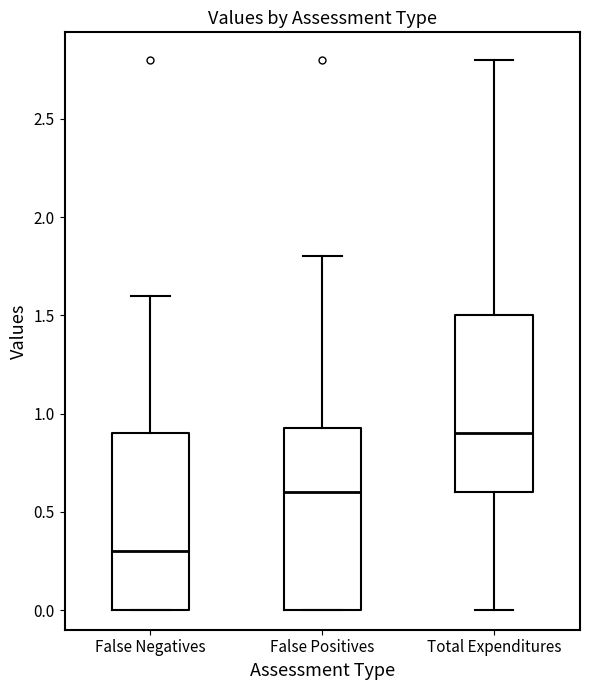

Reading left to right, transcribe this box plot: for each box, give where its median line is, the range the box spans, and where its two whiskers end, as read against the y-axis. The values are not printed on the chart, so give them approximately, as read against the axis.

False Negatives: median 0.30, box 0.00 to 0.90, whiskers 0.00 to 1.60
False Positives: median 0.60, box 0.00 to 0.95, whiskers 0.00 to 1.80
Total Expenditures: median 0.90, box 0.60 to 1.50, whiskers 0.00 to 2.80